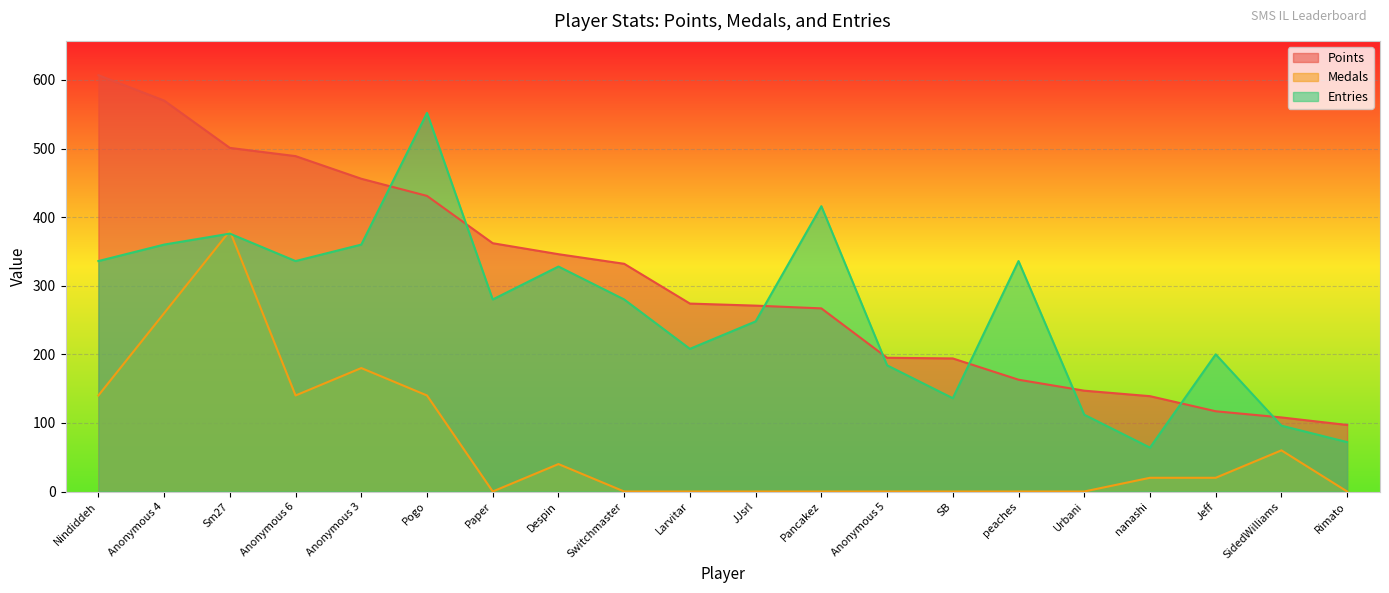

What is the difference between the highest and lowest values at SidedWilliams?

48